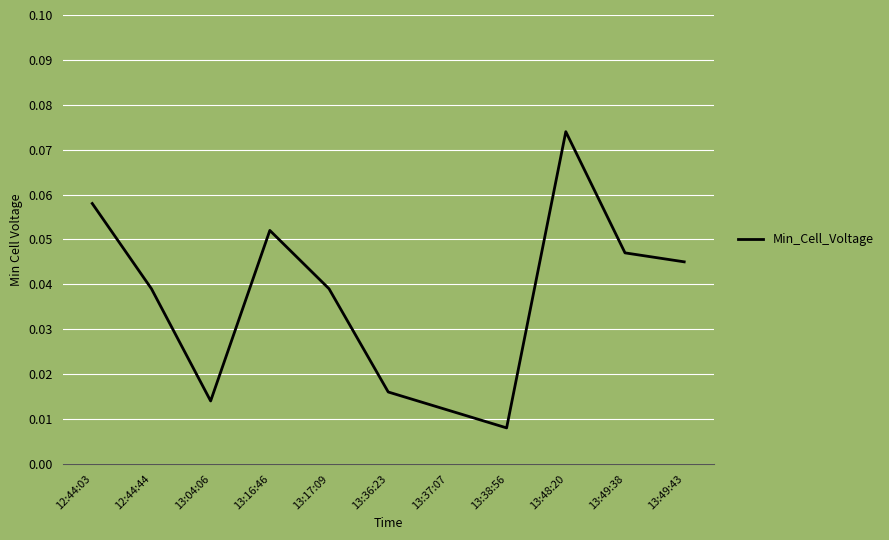

Which category has the highest value across all series?

13:48:20